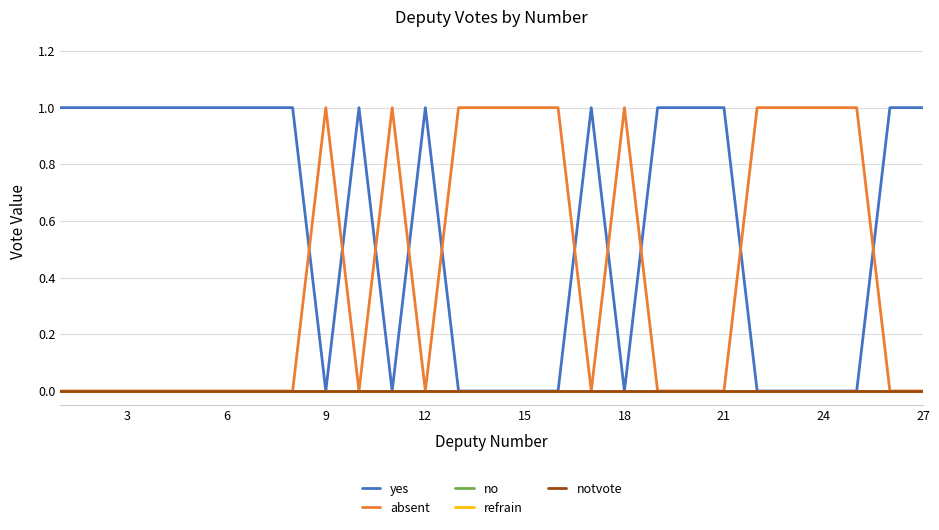

How many intersections are there between yes and absent?

10